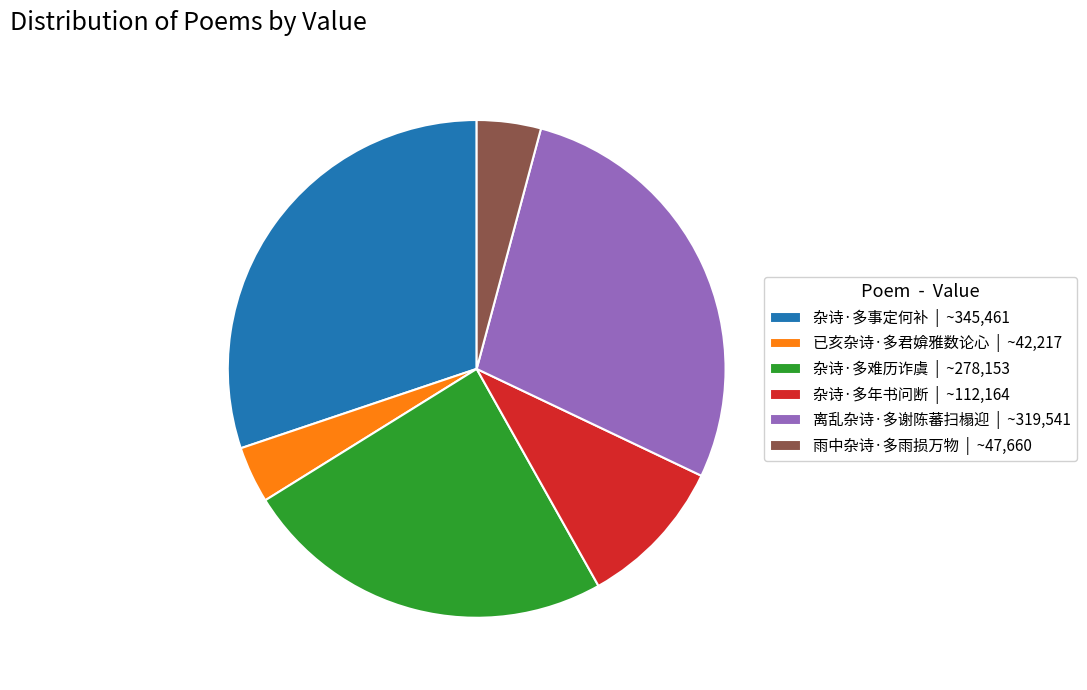

Does 杂诗·多事定何补 | ~345,461 account for over 50% of the chart?

No